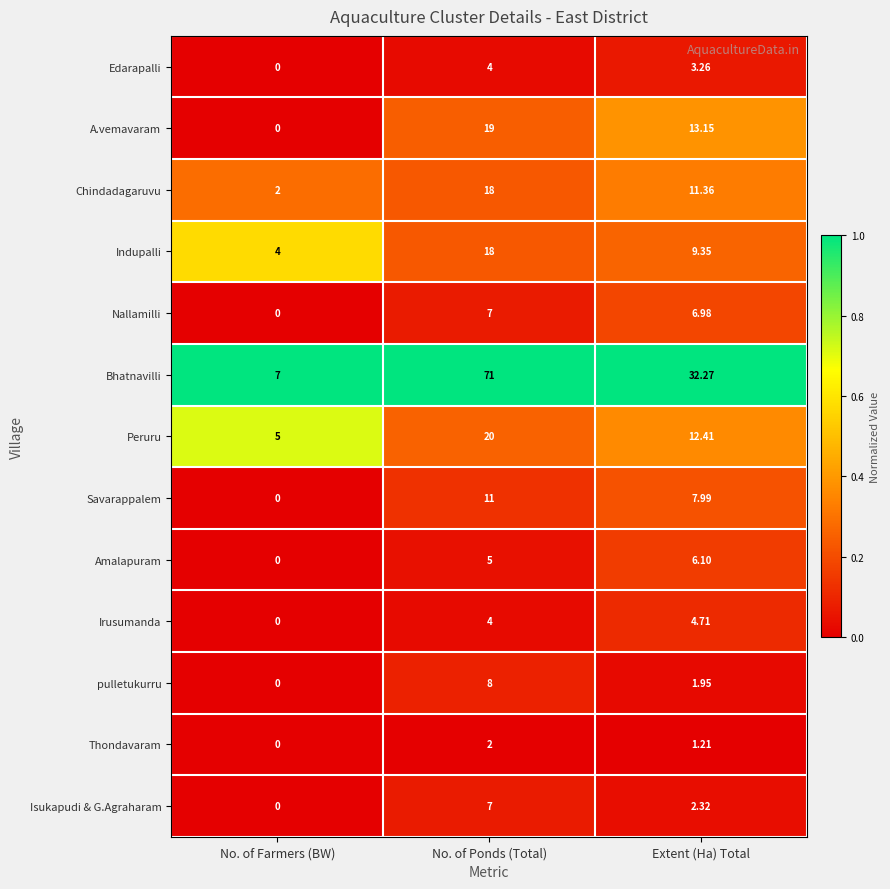

At which category does the chart reach its peak across all series?

No. of Ponds (Total)